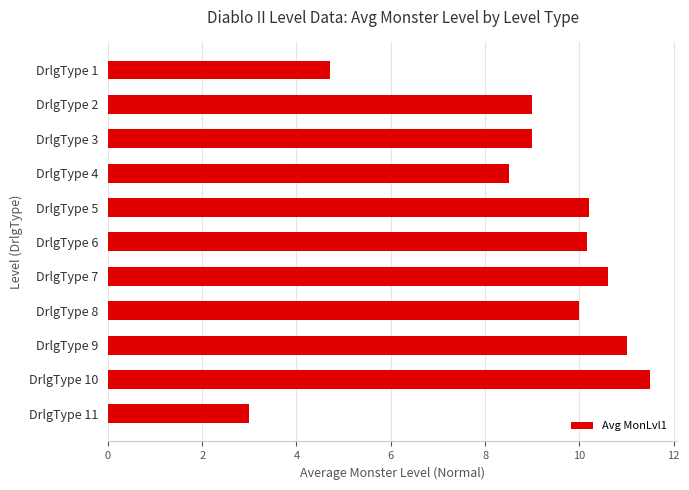

Reading top to bottom, list all the values displayed in this chart.

4.7	9.0	9.0	8.5	10.2	10.2	10.6	10.0	11.0	11.5	3.0